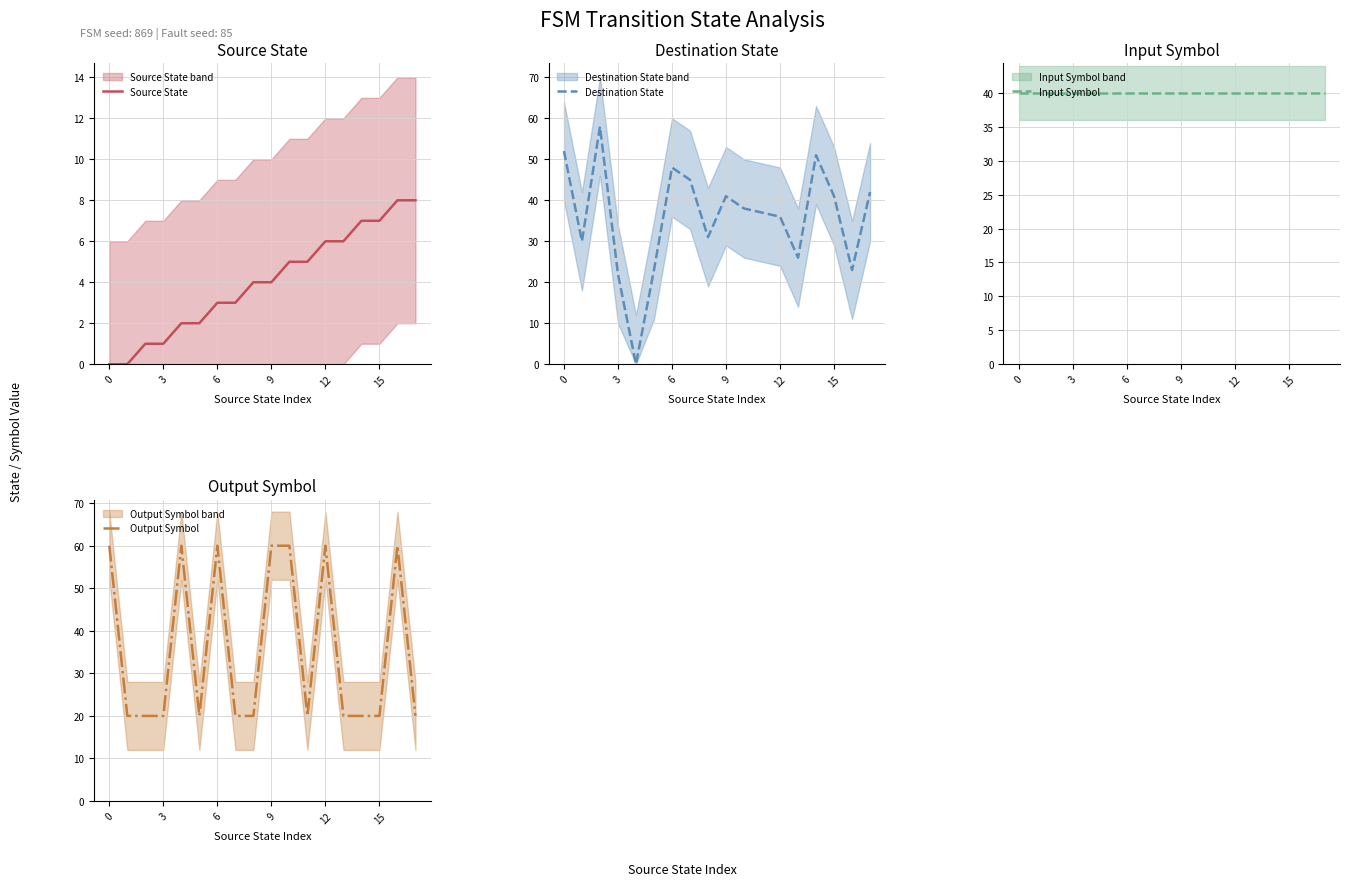

The value of Output Symbol at 0 is 60. True or false?

True